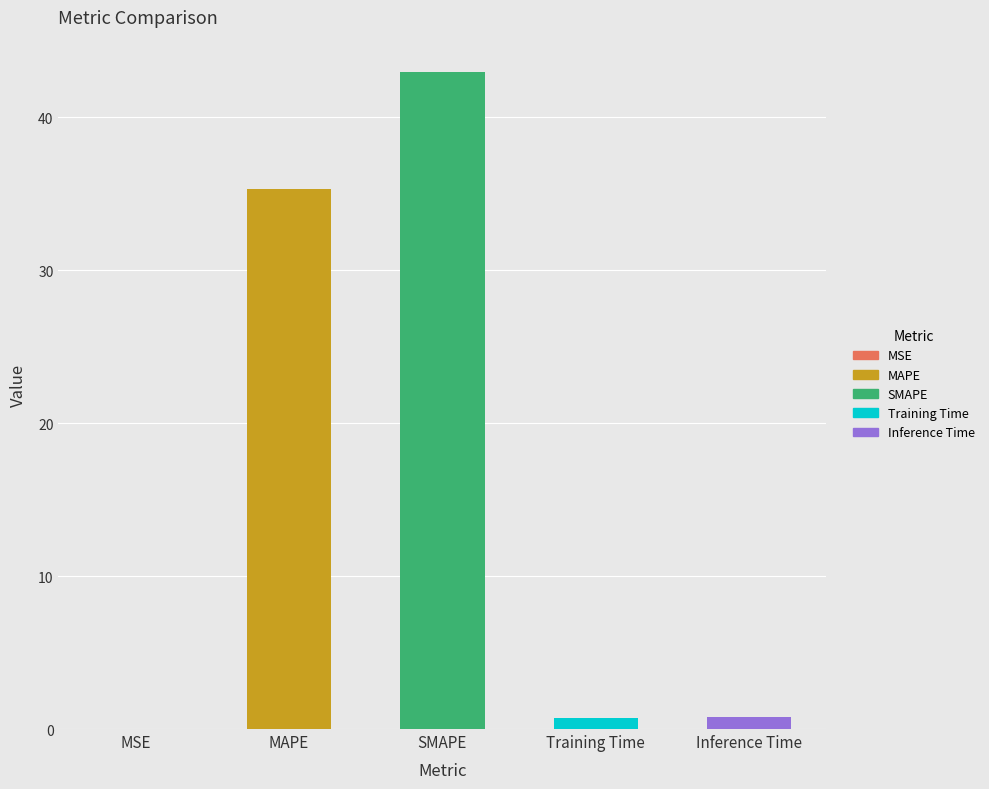

What is the maximum value shown in the chart?

42.9